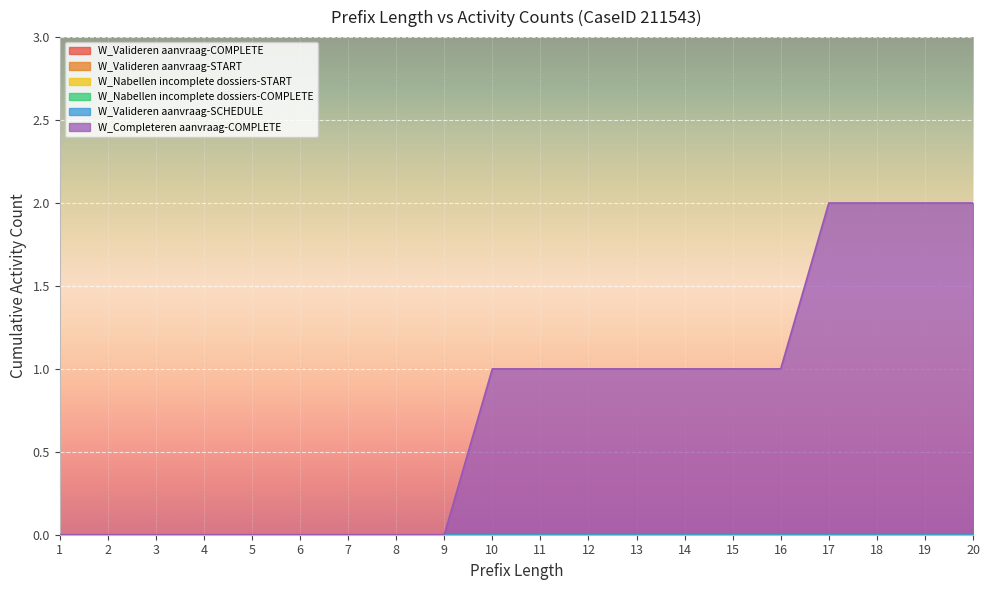

Which has a higher value, 4 or 5?

4